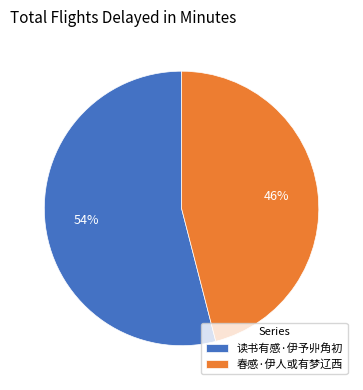

Which has a higher value, 春感·伊人或有梦辽西 or 读书有感·伊予丱角初?

读书有感·伊予丱角初